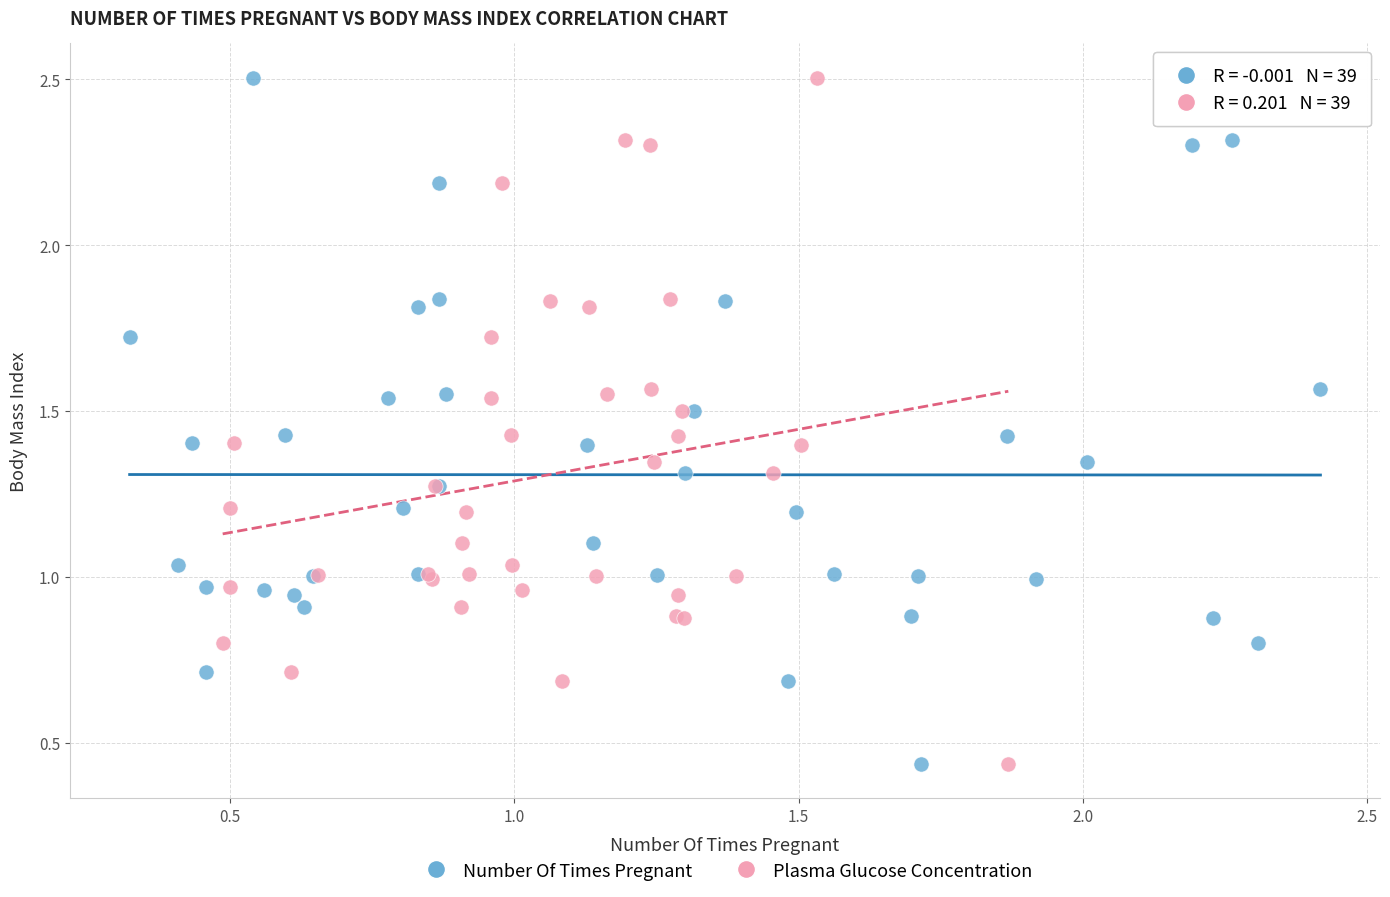

What are all the series names shown in the legend?

Number Of Times Pregnant, Plasma Glucose Concentration